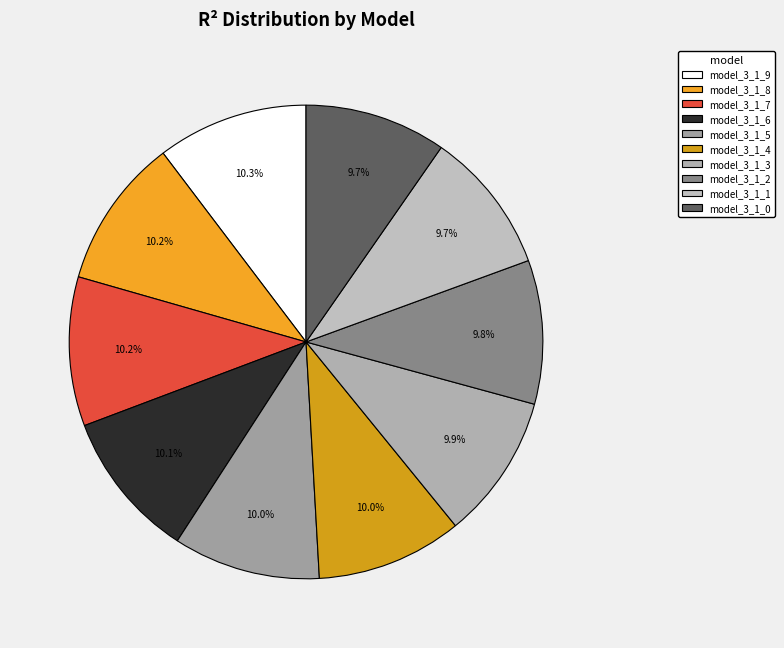

Is it true that model_3_1_1 is 10% of the pie?

True